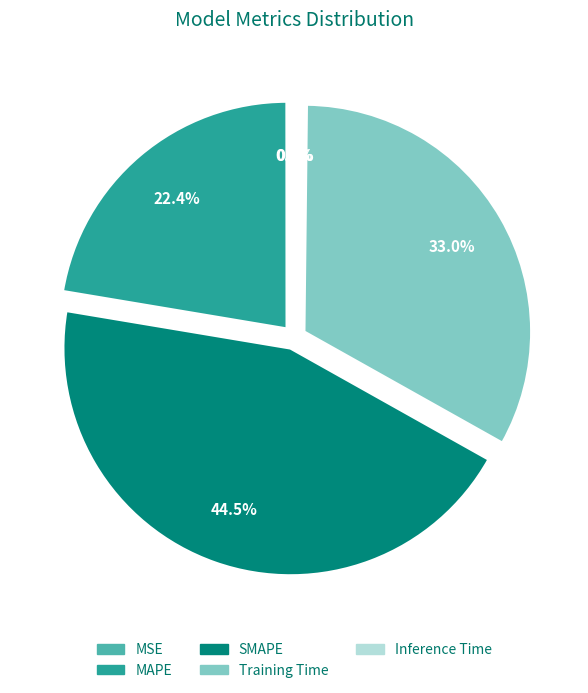

To the nearest percent, what portion does MAPE represent?

22%